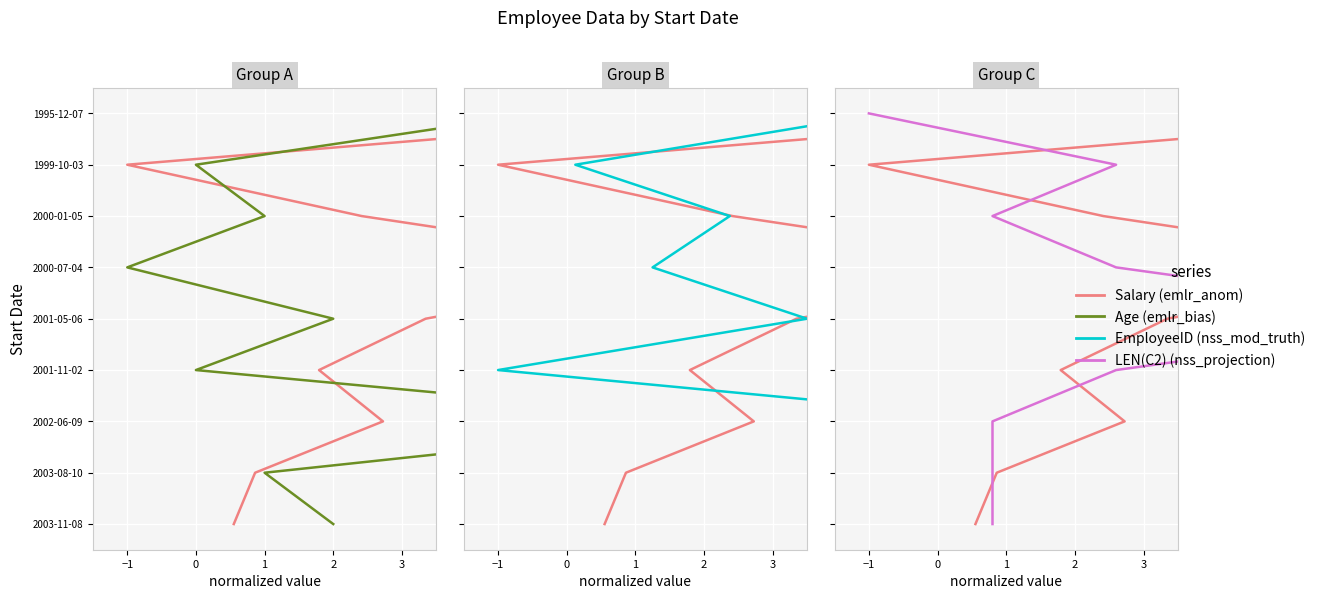

How many values in the Salary series exceed 4?

4